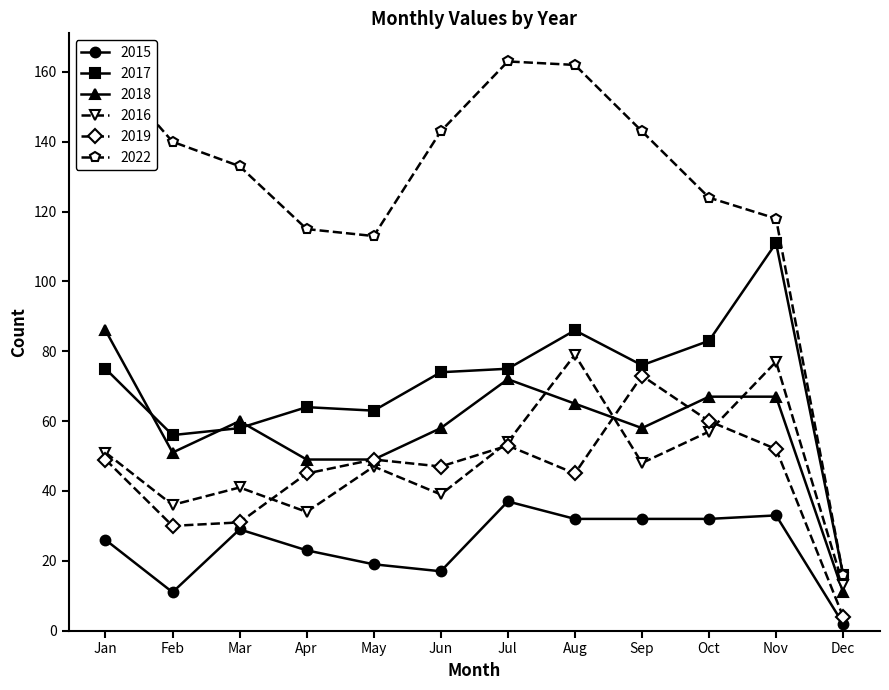

The 2017 series shows 56 at Feb. True or false?

True